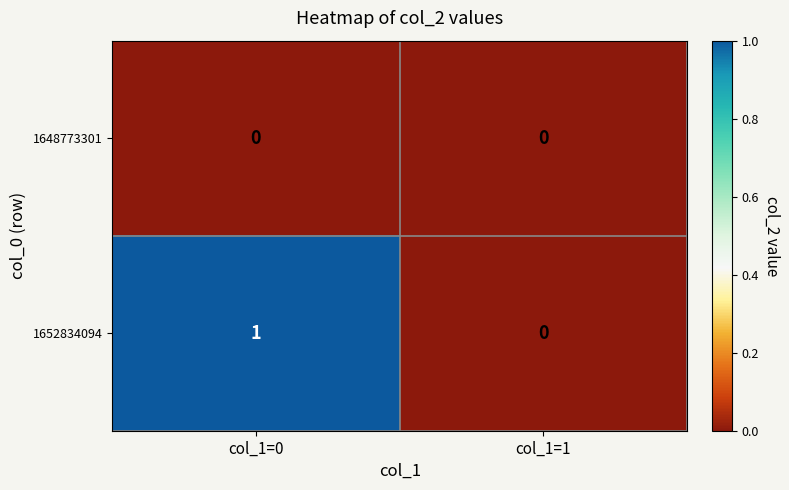

At which category is the sum across all series the highest?

col_1=0